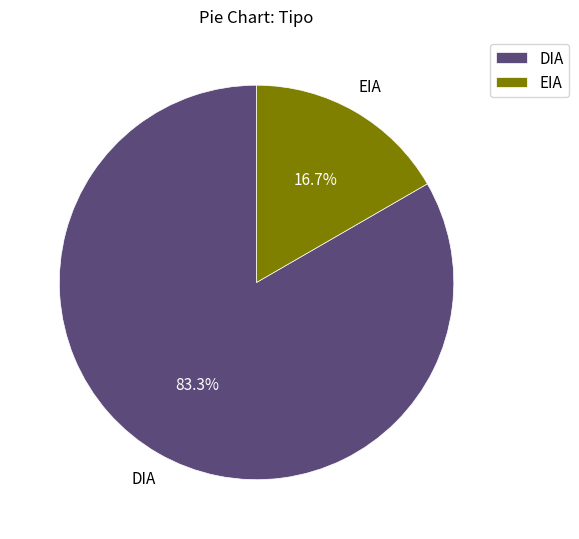

Between EIA and DIA, which is larger?

DIA